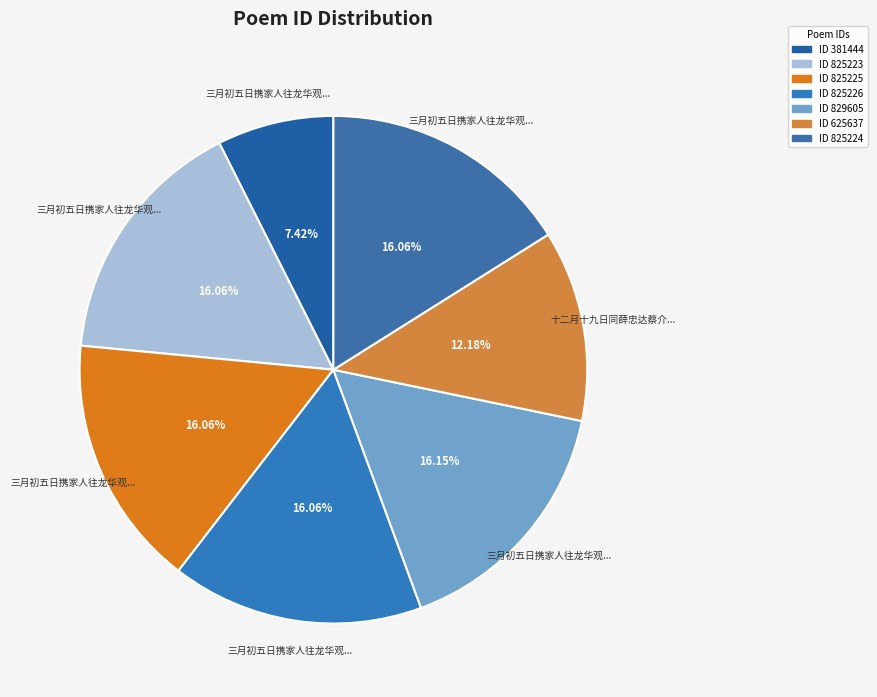

Count the number of slices in the pie.

7